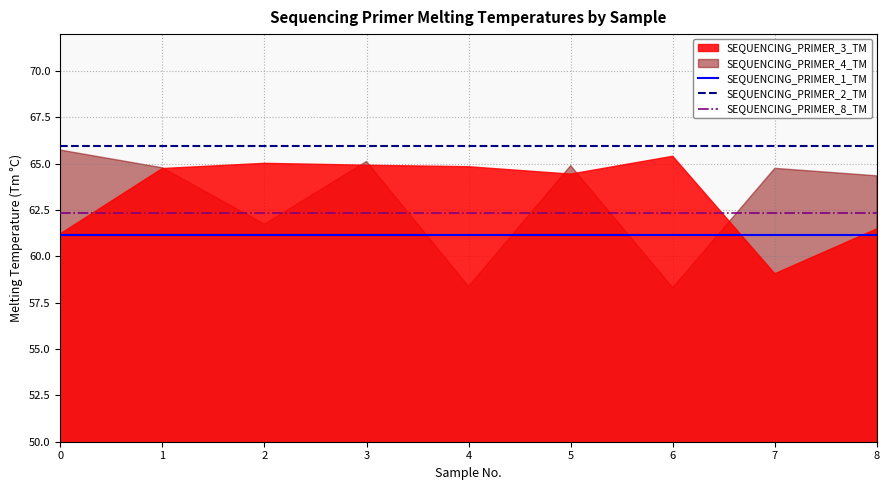

The value of SEQUENCING_PRIMER_1_TM at 1 is 61.2. True or false?

True